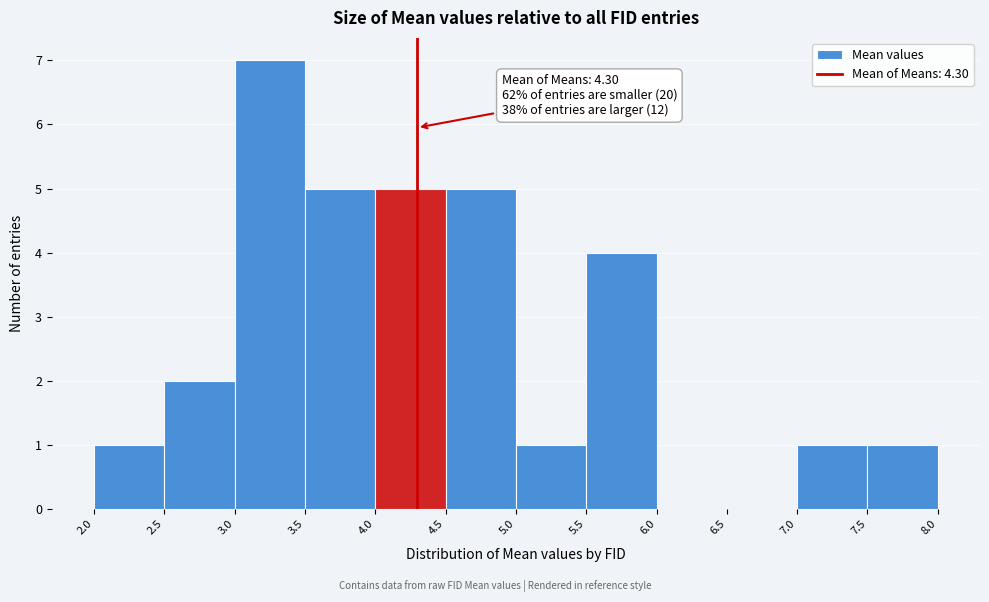

Over which range of the x-axis is the bar tallest?

3.0 to 3.5